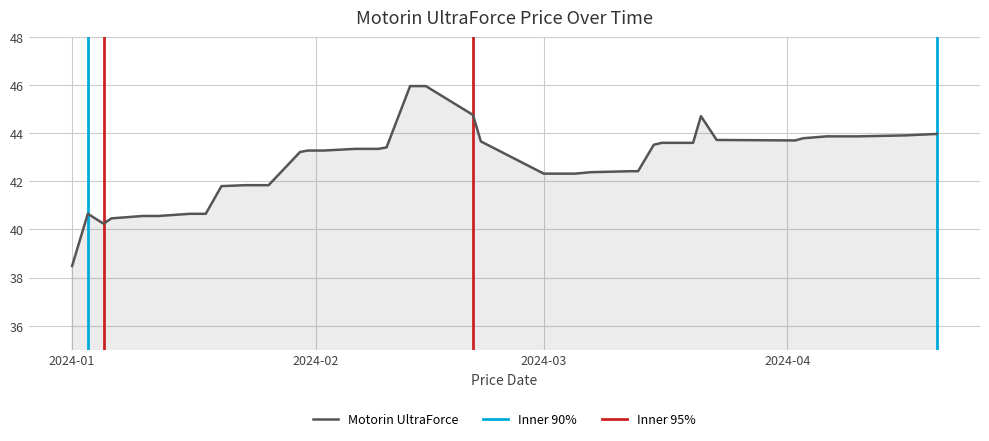

What is the value of the 33rd point from the left?

44.7